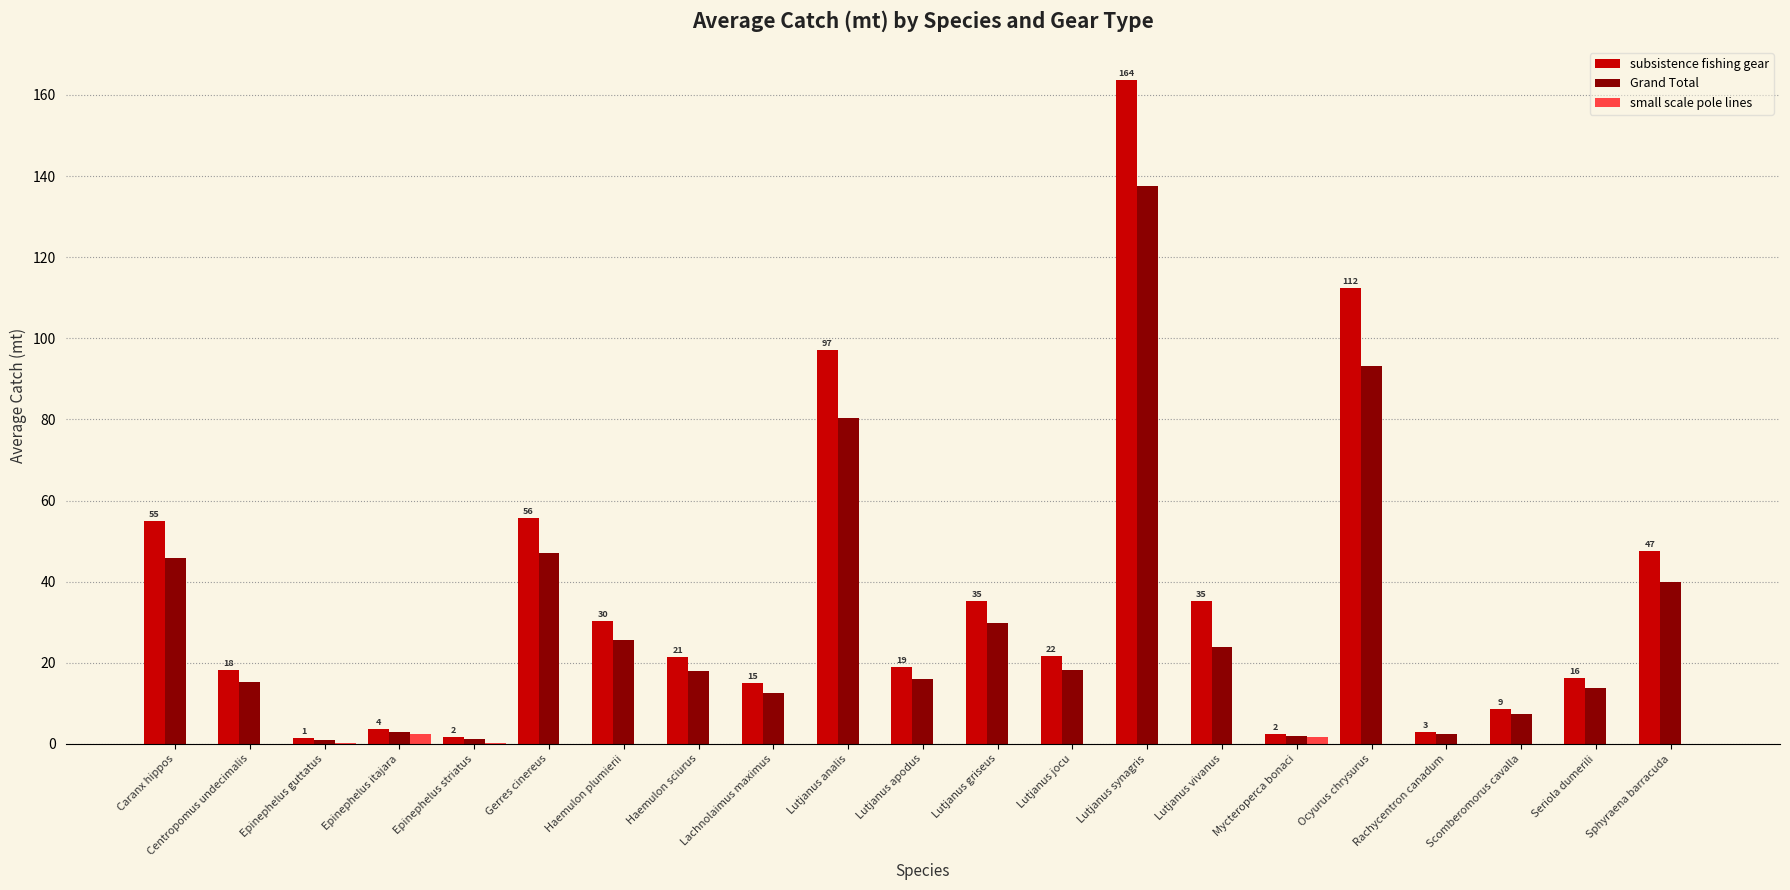

True or false: Grand Total has a value of 19.2 at Sphyraena barracuda.

False